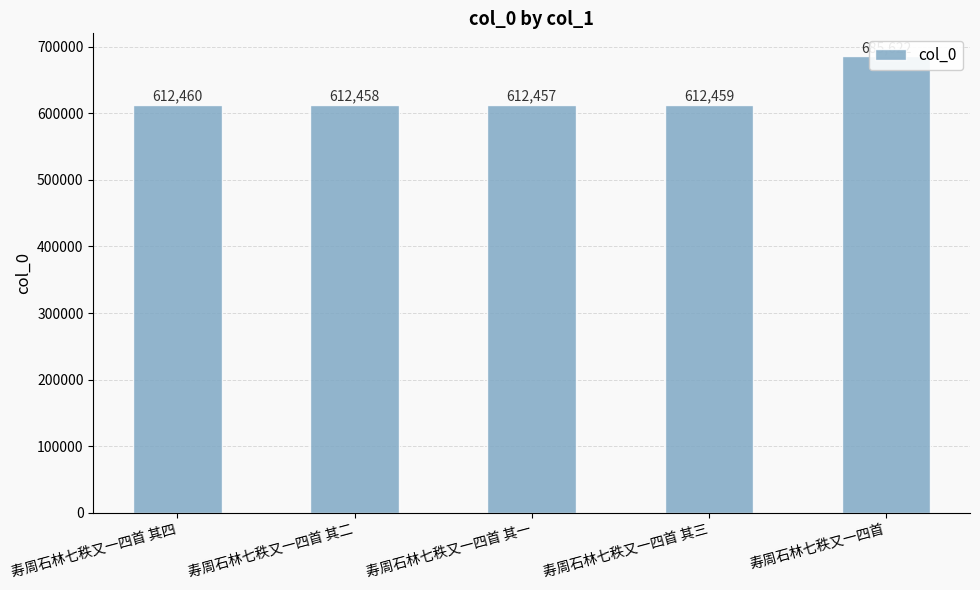

List the labels in order of value, largest first.

寿周石林七秩又一四首, 寿周石林七秩又一四首 其四, 寿周石林七秩又一四首 其三, 寿周石林七秩又一四首 其二, 寿周石林七秩又一四首 其一